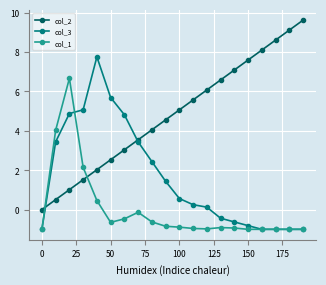

List the series in order of their overall mean, highest first.

col_2, col_3, col_1